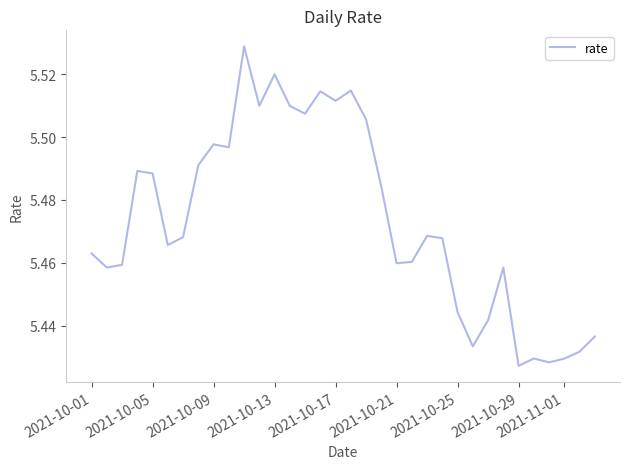

True or false: the data has more than 1 interior local peaks.

True